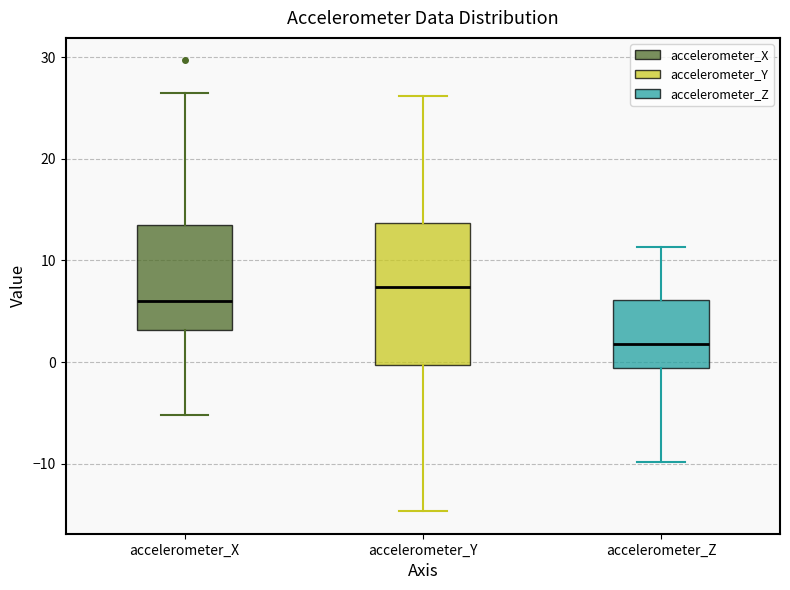

Which box's median line is the lowest?

accelerometer_Z